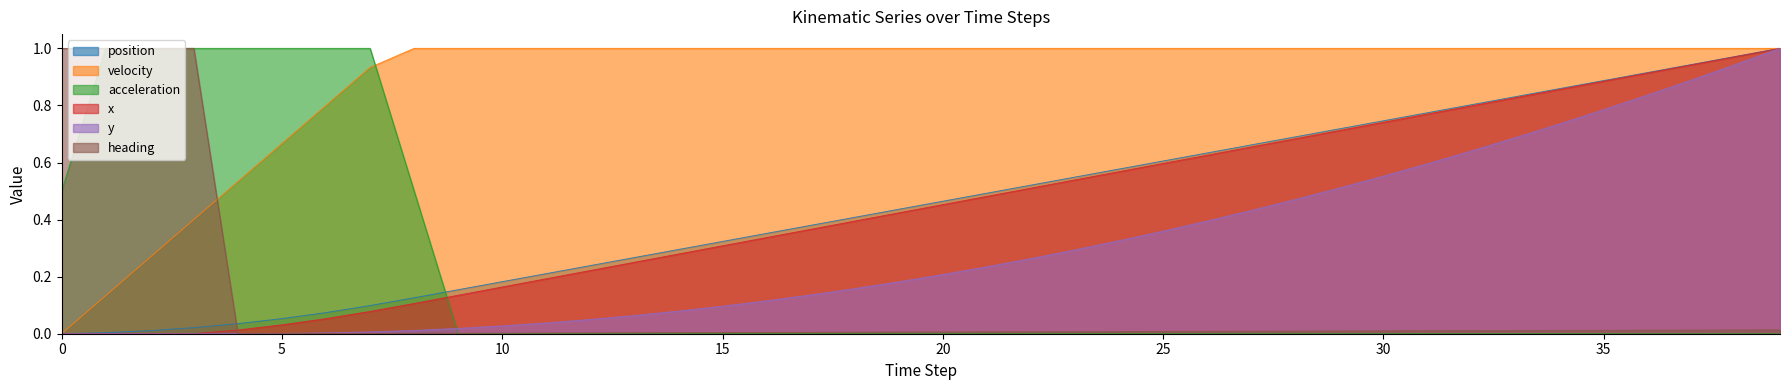

Rank the series by their maximum value, from lowest to highest.

position, velocity, acceleration, x, y, heading